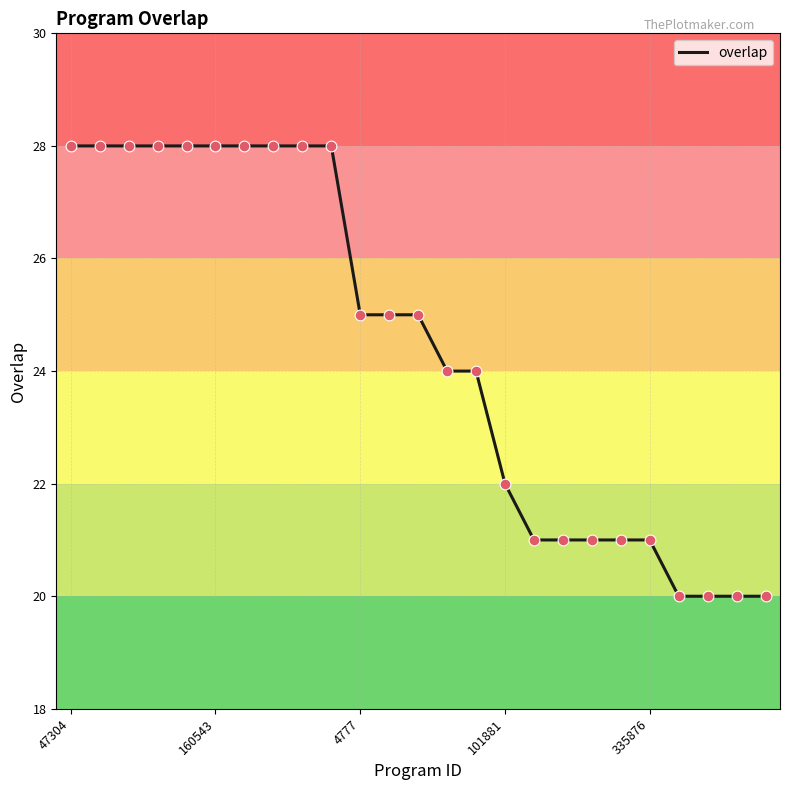

What is the minimum value shown in the chart?

20